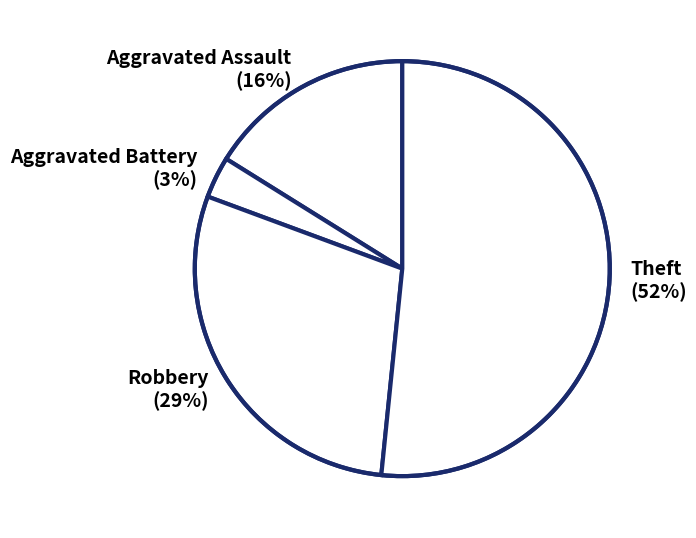

How many slices are in this pie chart?

4